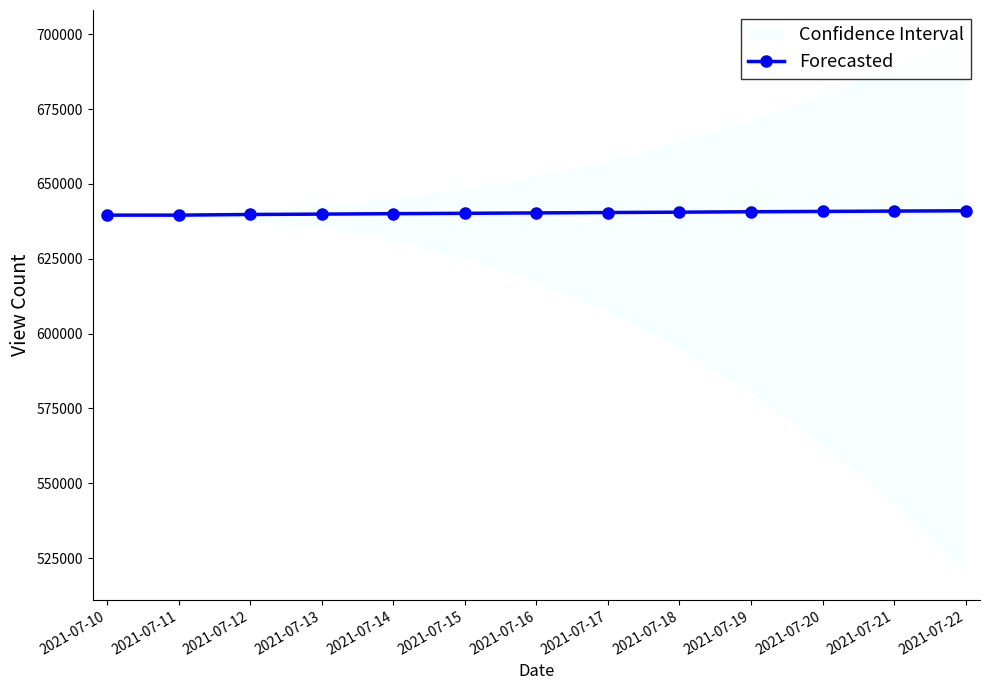

What is the change in value from 2021-07-17 to 2021-07-21?

+479